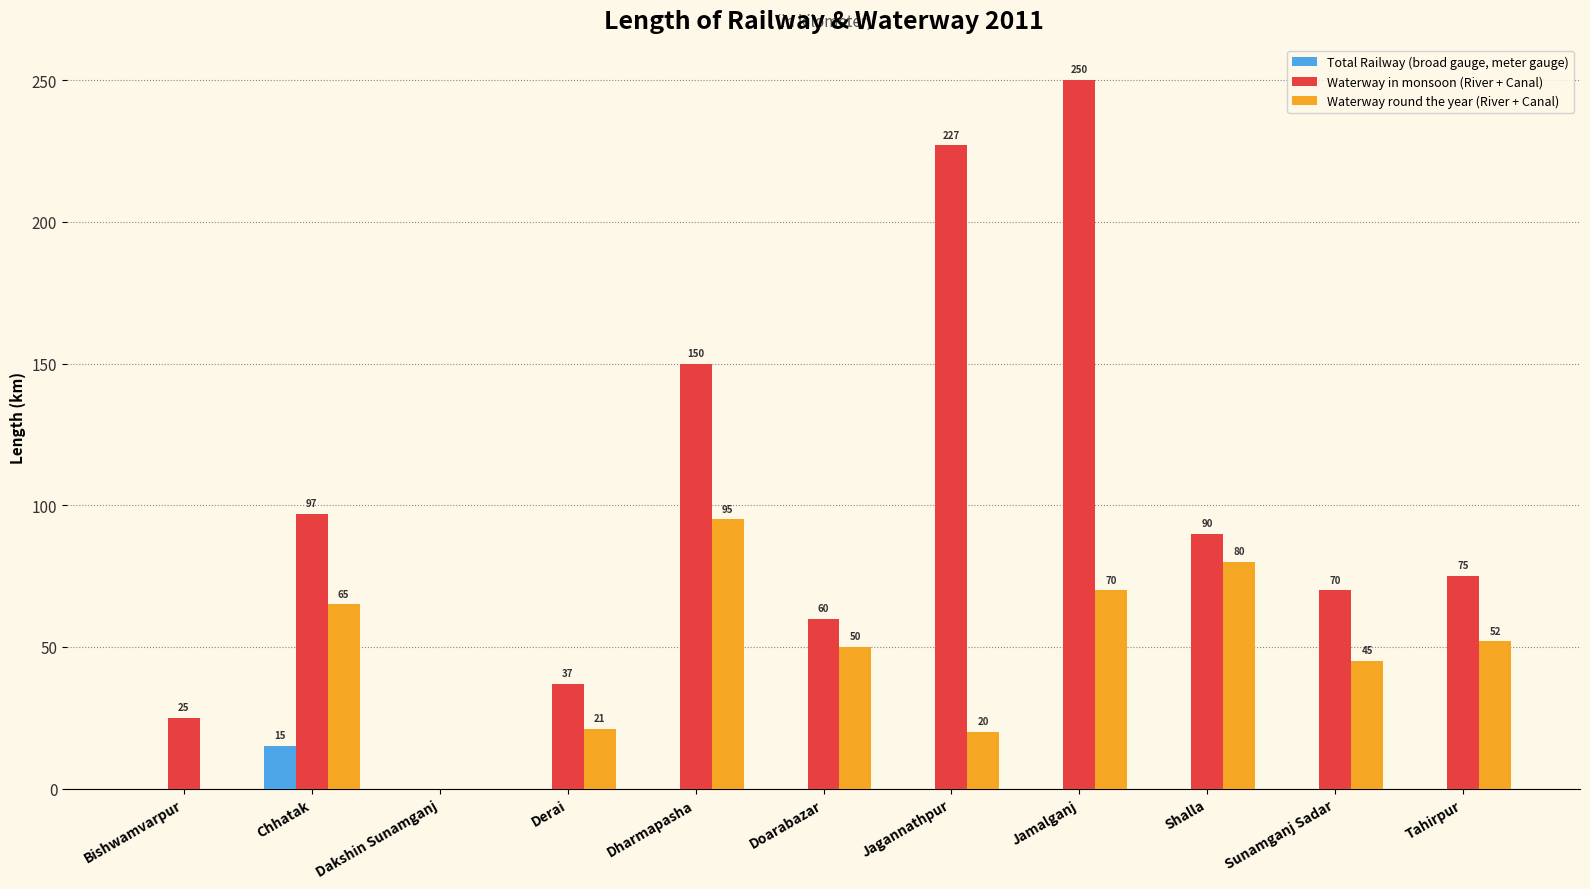

Is it true that Waterway round the year (River + Canal) equals 70 at Jamalganj?

True